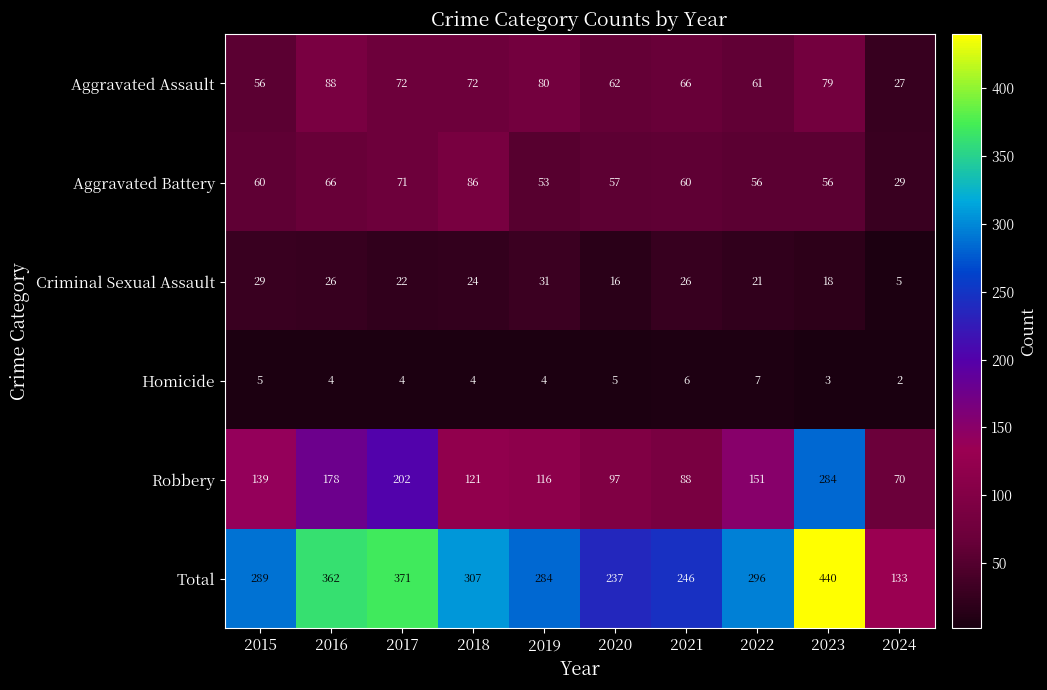

Where does the Total series first go above 296?

2016